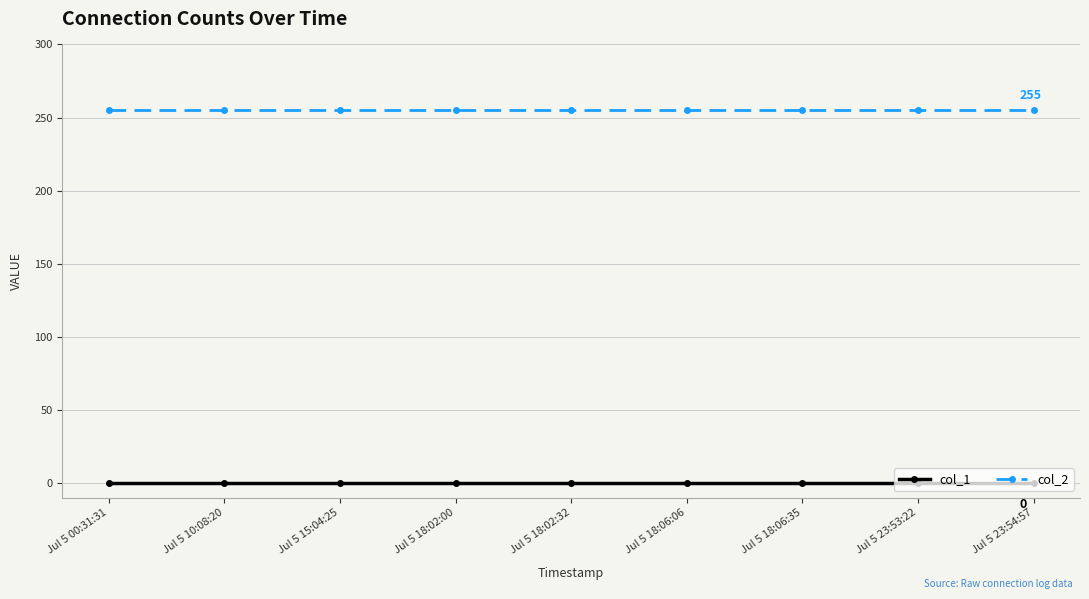

True or false: col_2 has a value of 365 at Jul 5 18:02:00.

False